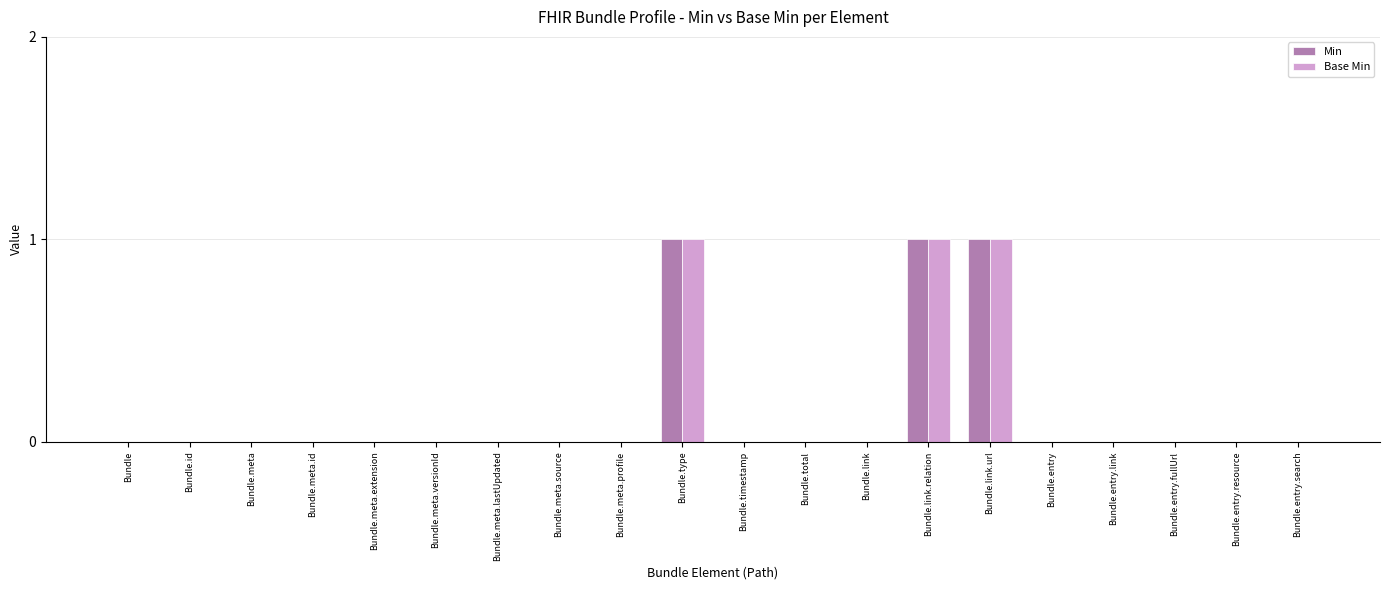

What is the sum of all Base Min values?

3